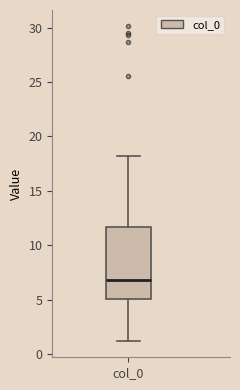

Where does the median line of the box for col_0 sit on the y-axis? The values are not printed on the chart, so give them approximately, as read against the axis.

7.0